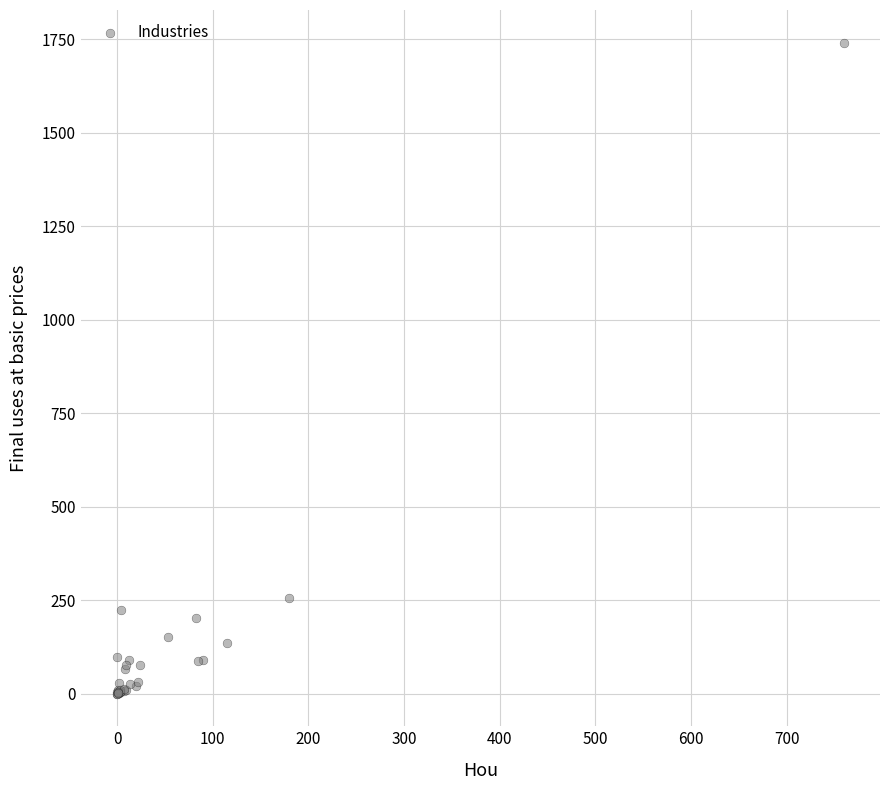

What Y value in the scatter plot is closest to 870?

254.9